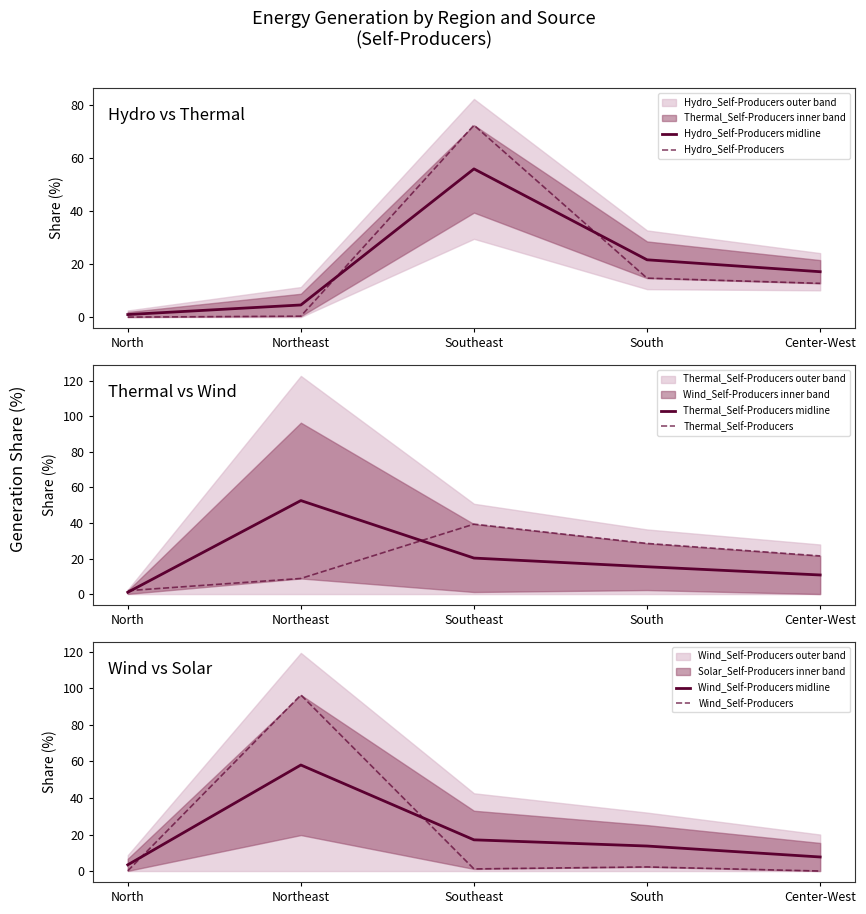

Is it true that Thermal_Self-Producers equals 14.0 at Northeast?

False